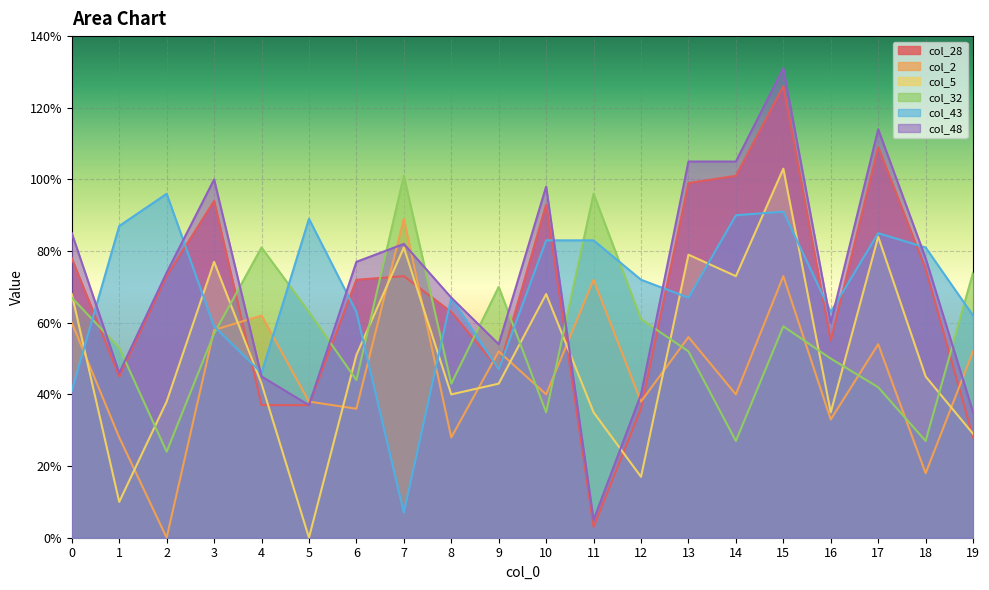

At which category is the sum across all series the highest?

15